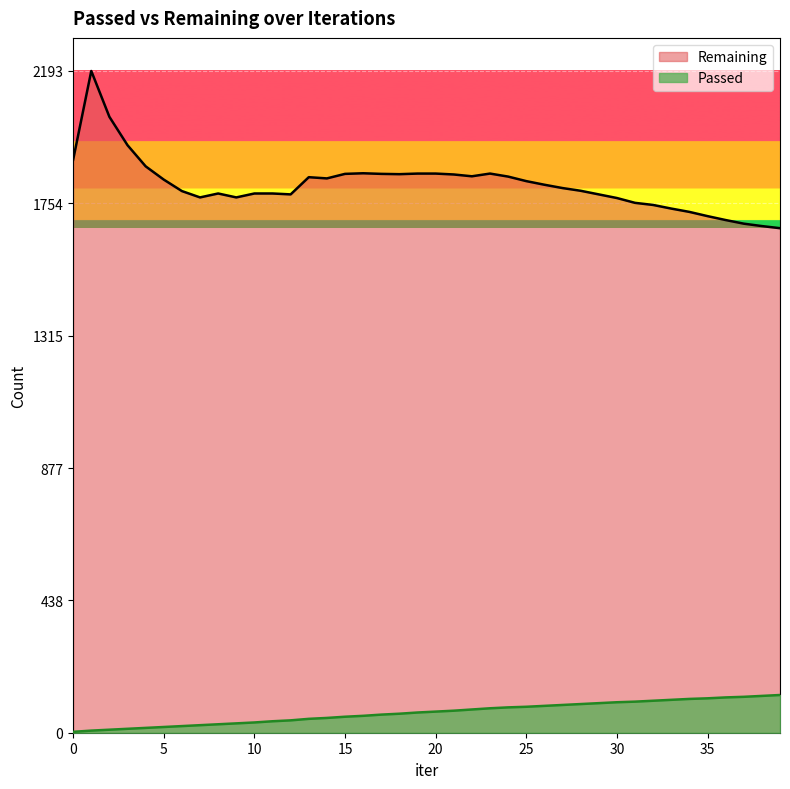

The Remaining series shows 1712 at 35. True or false?

True